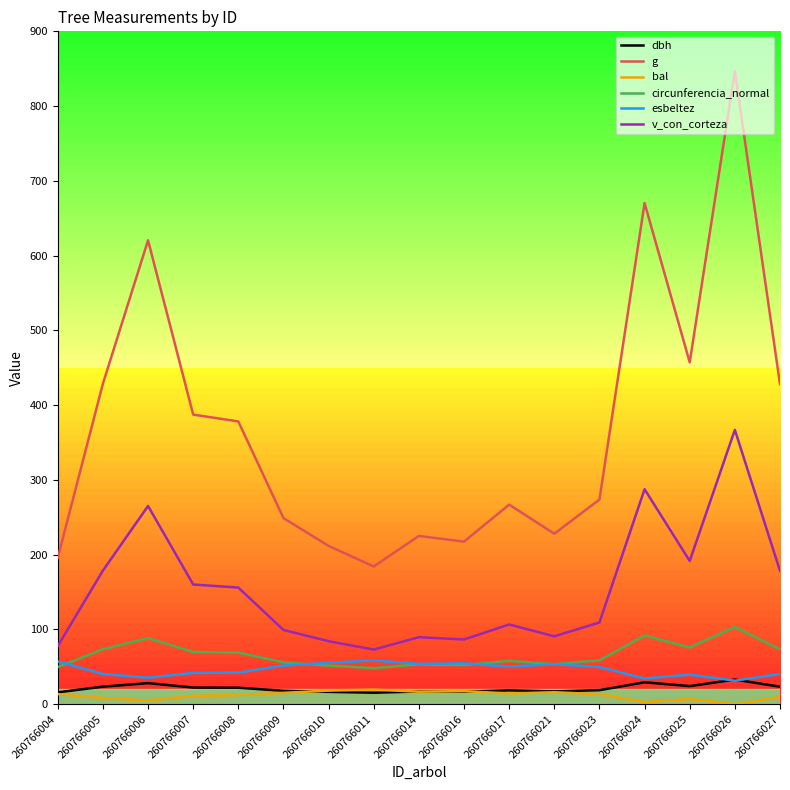

Is it true that circunferencia_normal equals 114.1 at 260766025?

False